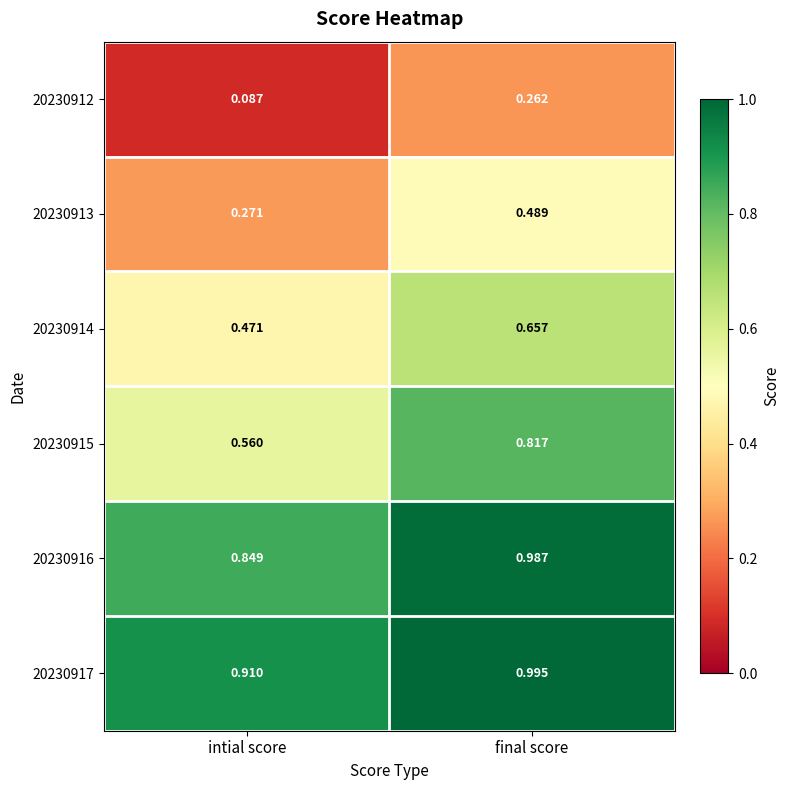

At which category does the chart reach its peak across all series?

final score